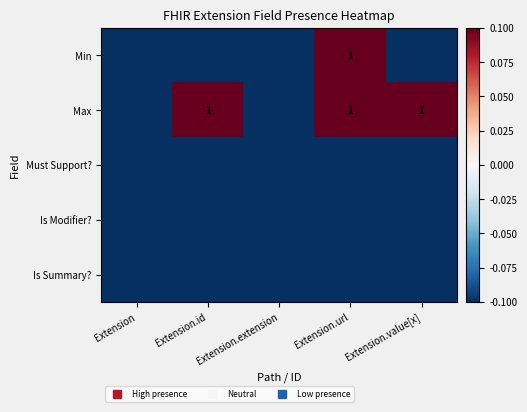

What is the difference between the second highest and minimum values in the Max series?

0.2